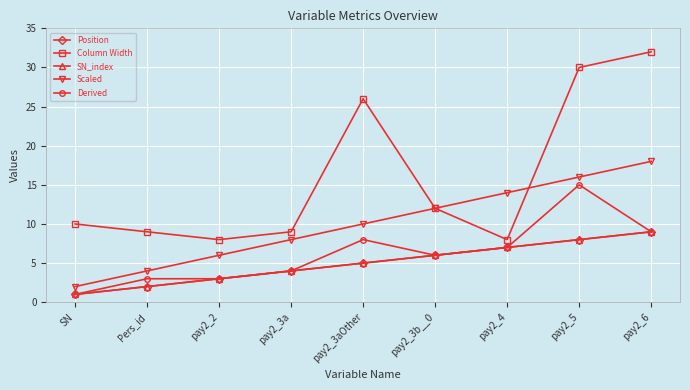

How many Position values are between 3 and 7?

5